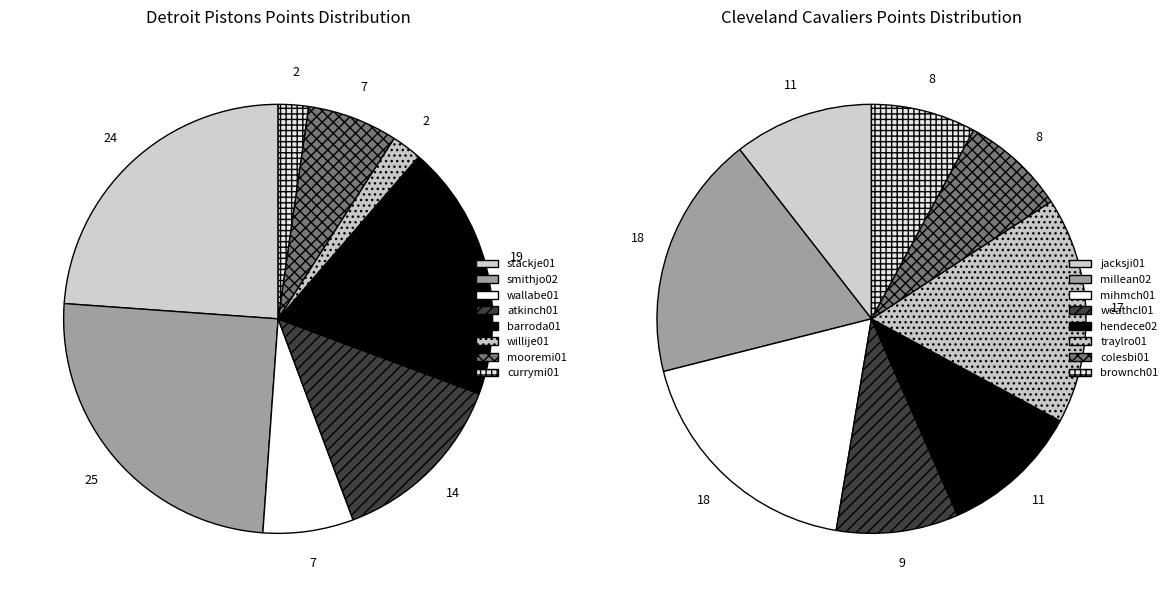

How many slices are in this pie chart?

8